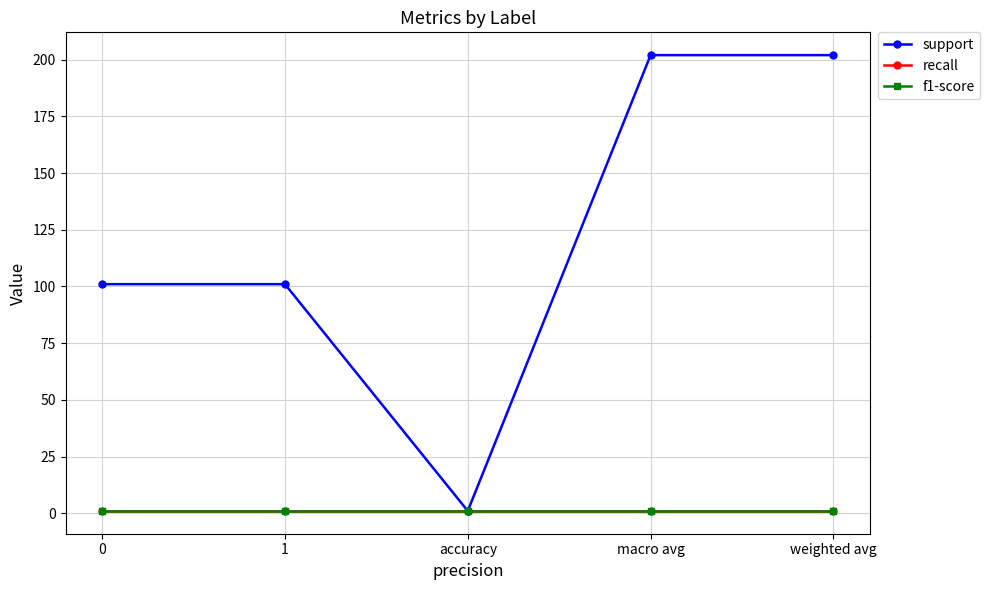

True or false: support and f1-score intersect in this chart.

False